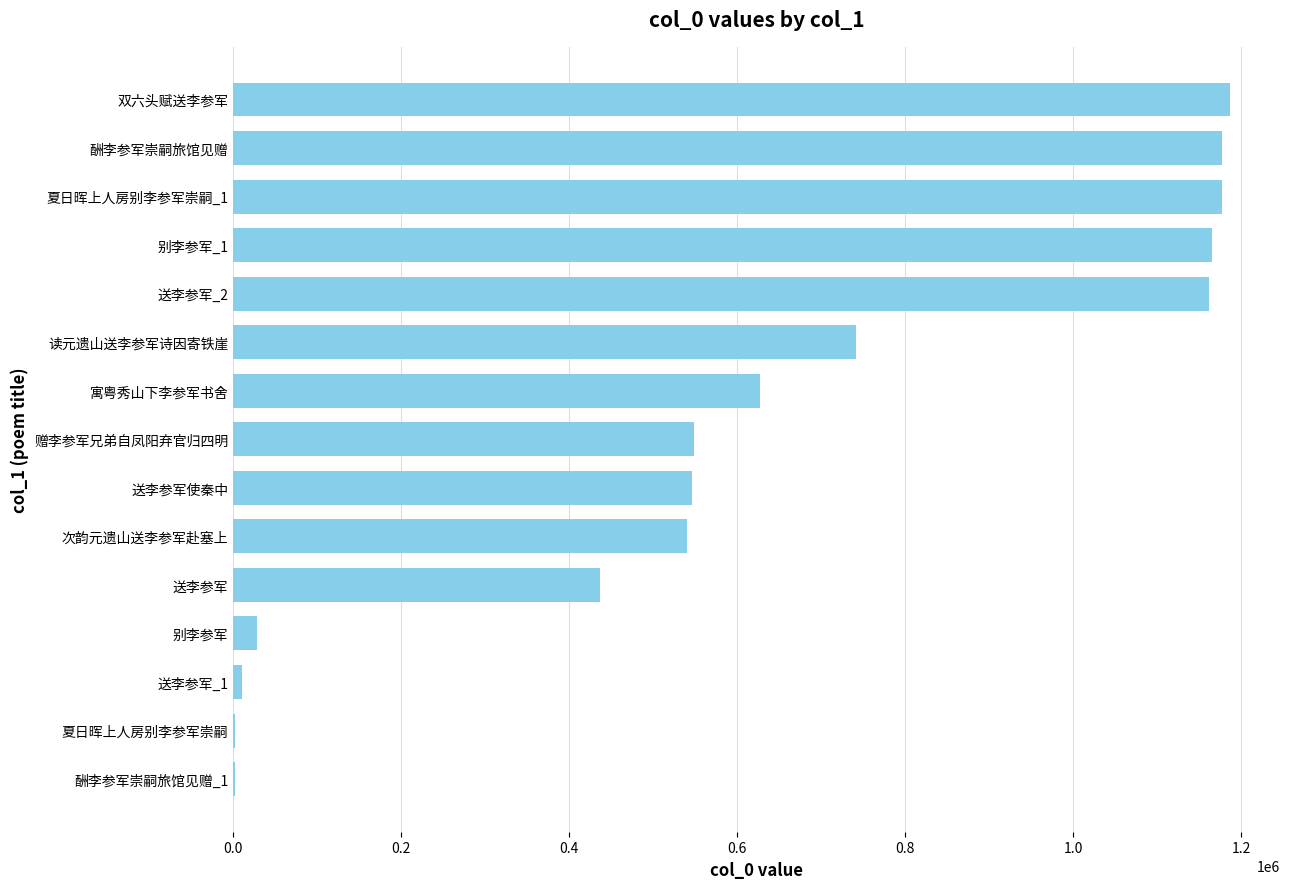

What is the sum of all values?

9352010